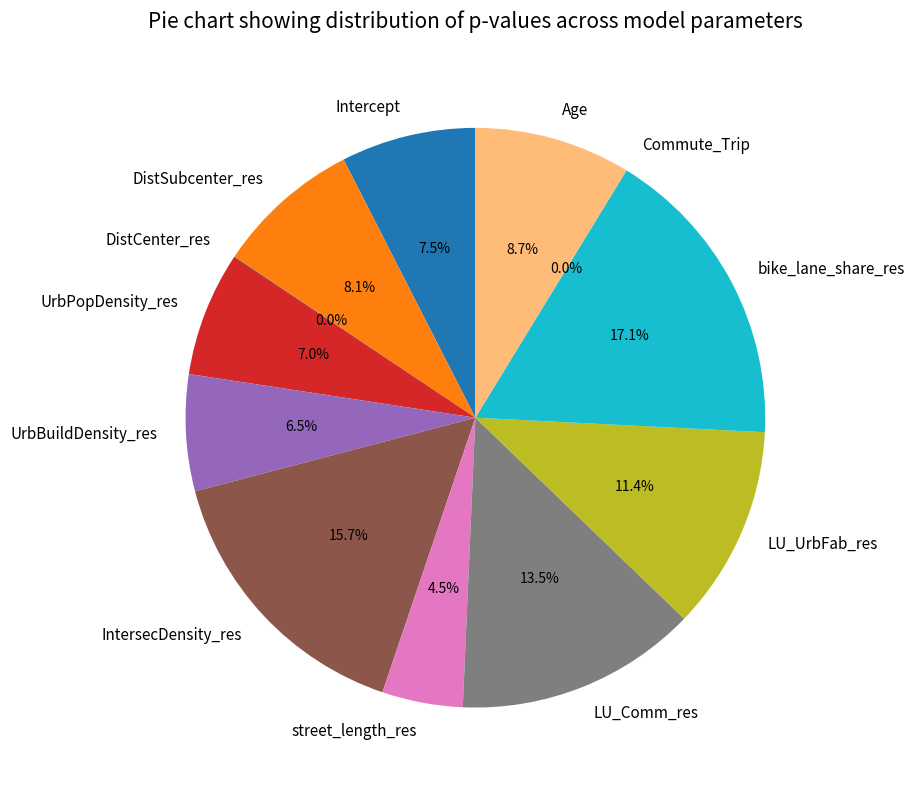

Is there a majority slice in this chart?

No